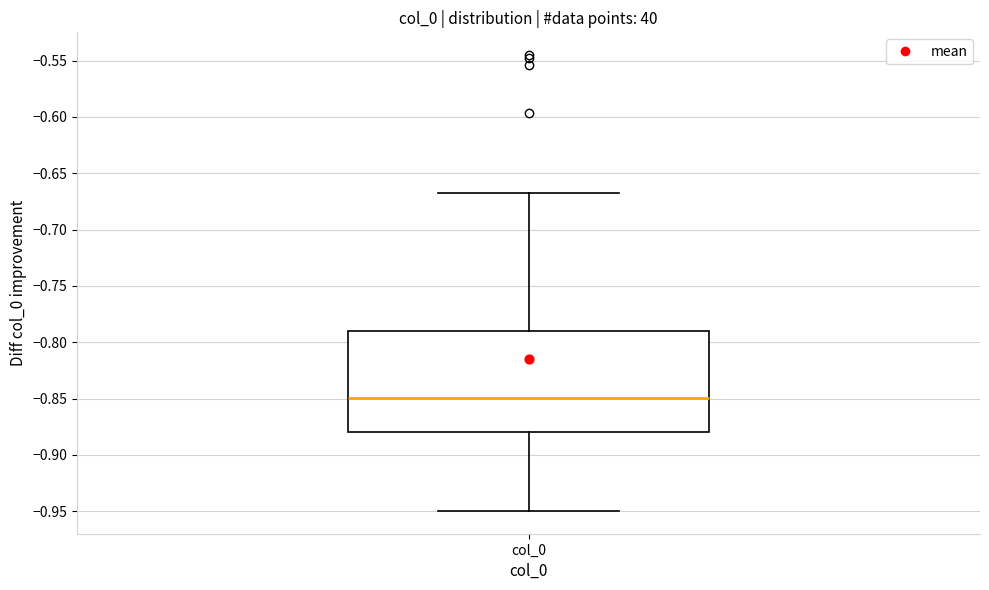

Where does the median line of the box for col_0 sit on the y-axis? The values are not printed on the chart, so give them approximately, as read against the axis.

-0.85